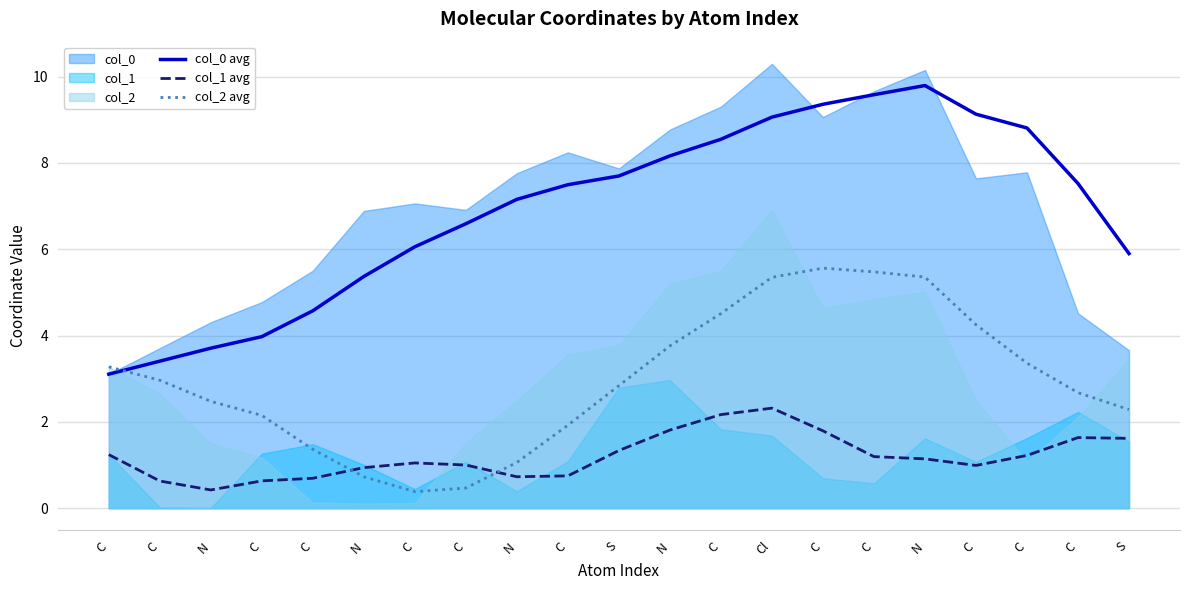

What is the sum of the col_0 avg values at C and C?

15.9